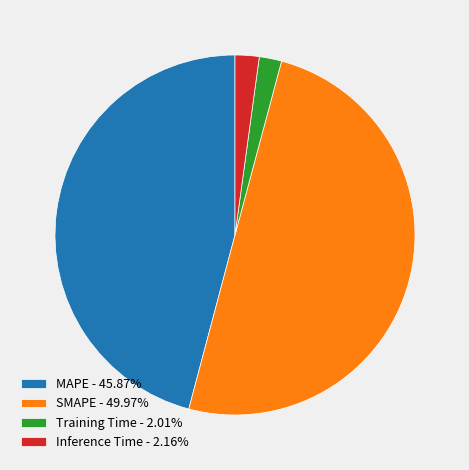

Does MAPE - 45.87% account for over 50% of the chart?

No